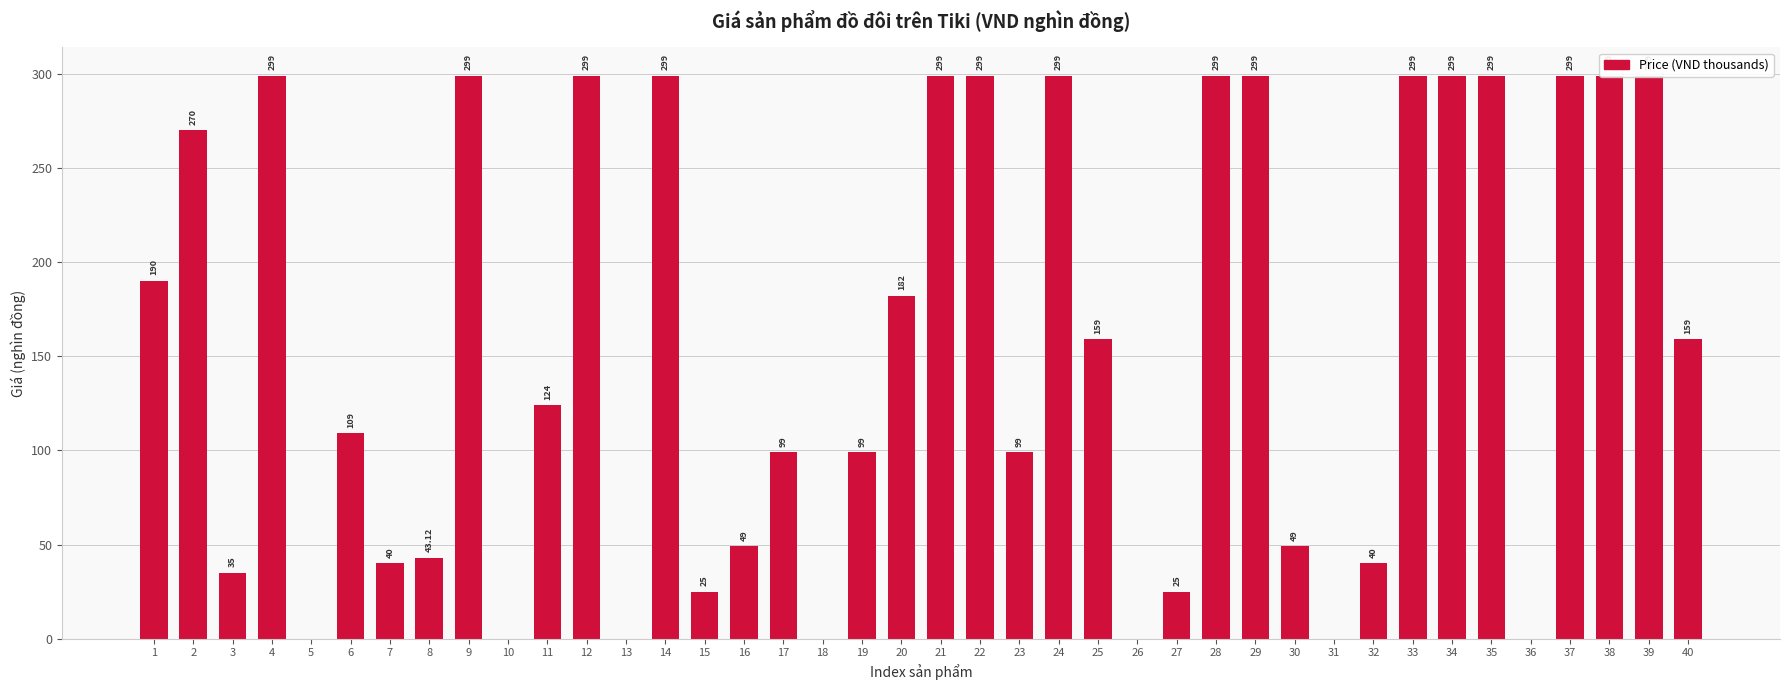

Which category has the highest value across all series?

4